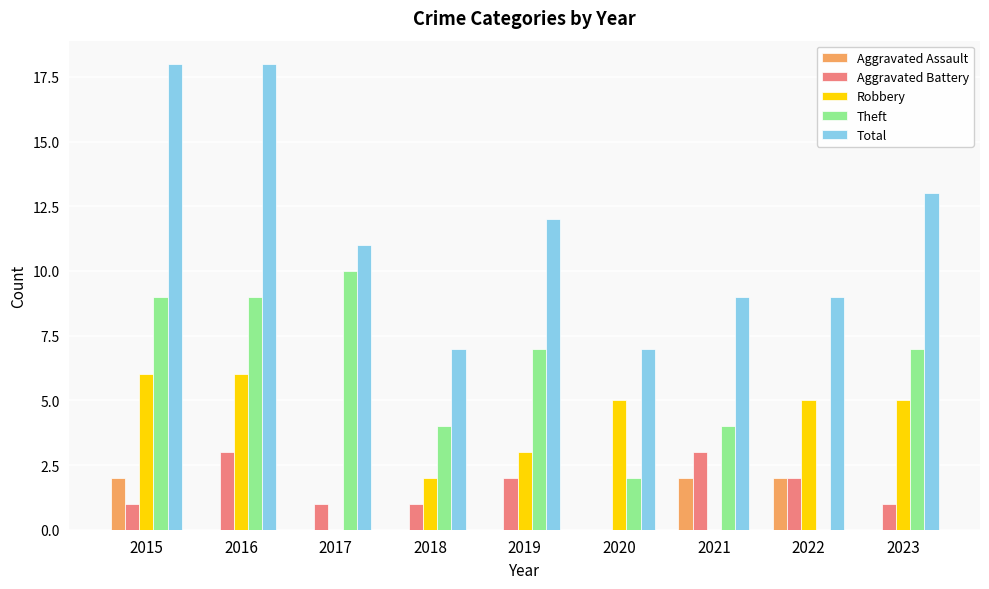

What is the sum of all Aggravated Battery values?

14